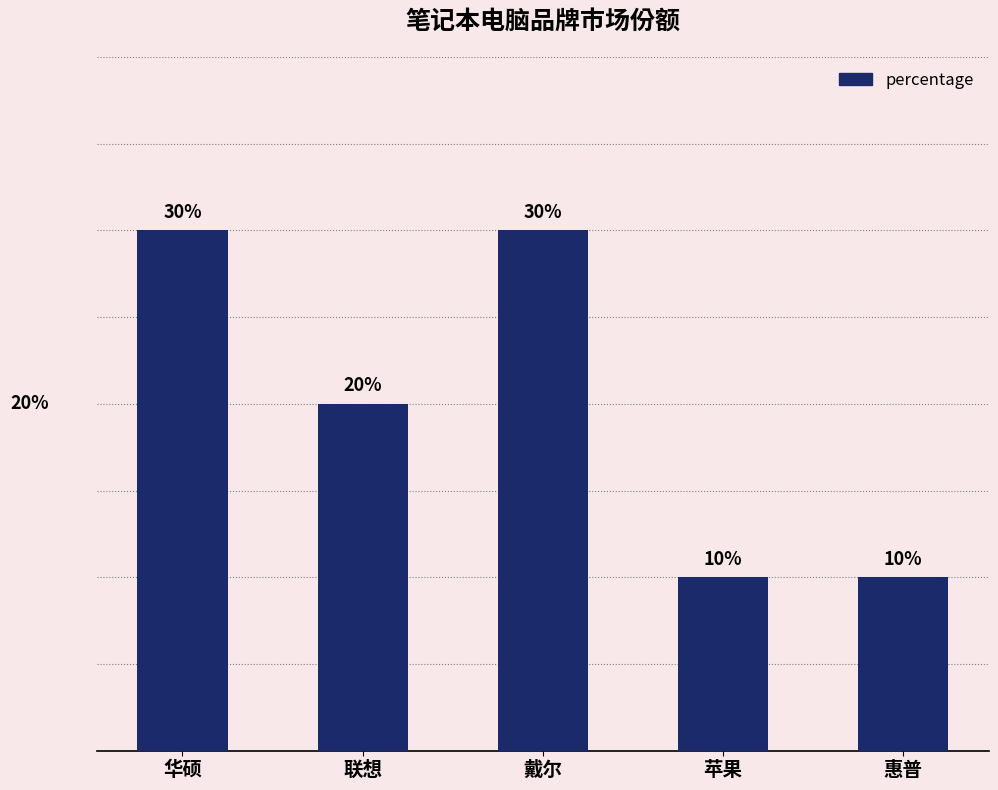

Where does the data first go above 20?

华硕